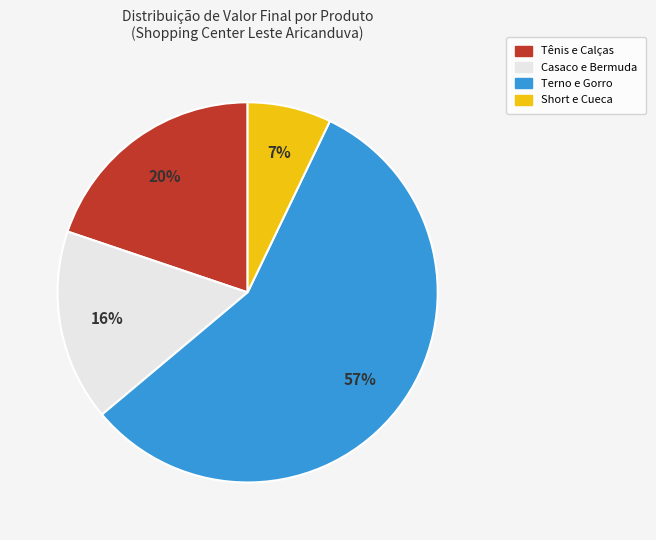

Is there a majority slice in this chart?

Yes